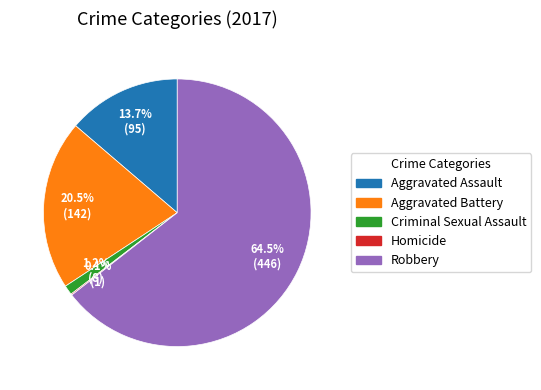

To the nearest percent, what is the difference between the Aggravated Assault and Robbery slice percentages?

51%